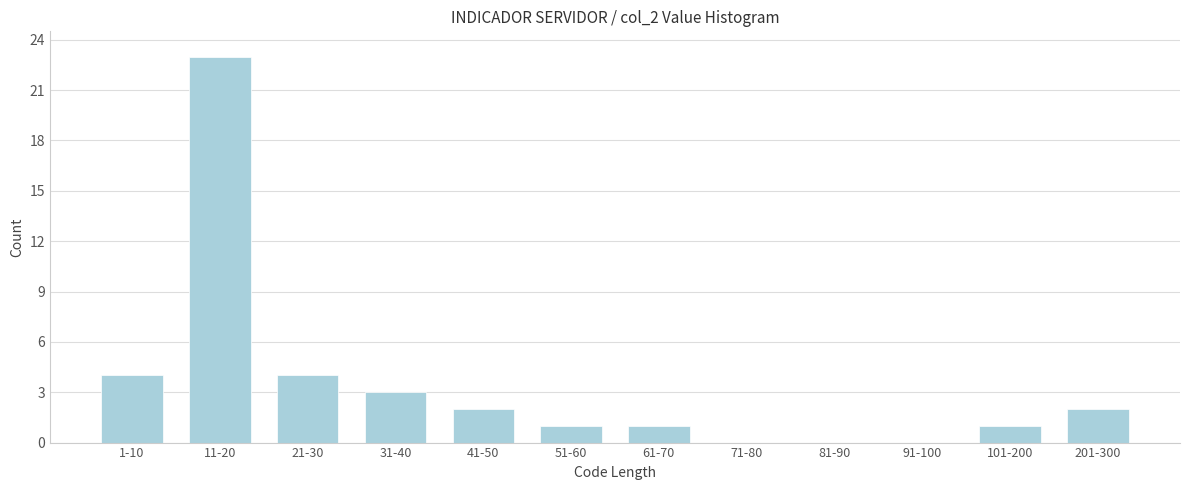

Reading left to right, list all the values displayed in this chart.

1-10=4	11-20=23	21-30=4	31-40=3	41-50=2	51-60=1	61-70=1	71-80=0	81-90=0	91-100=0	101-200=1	201-300=2